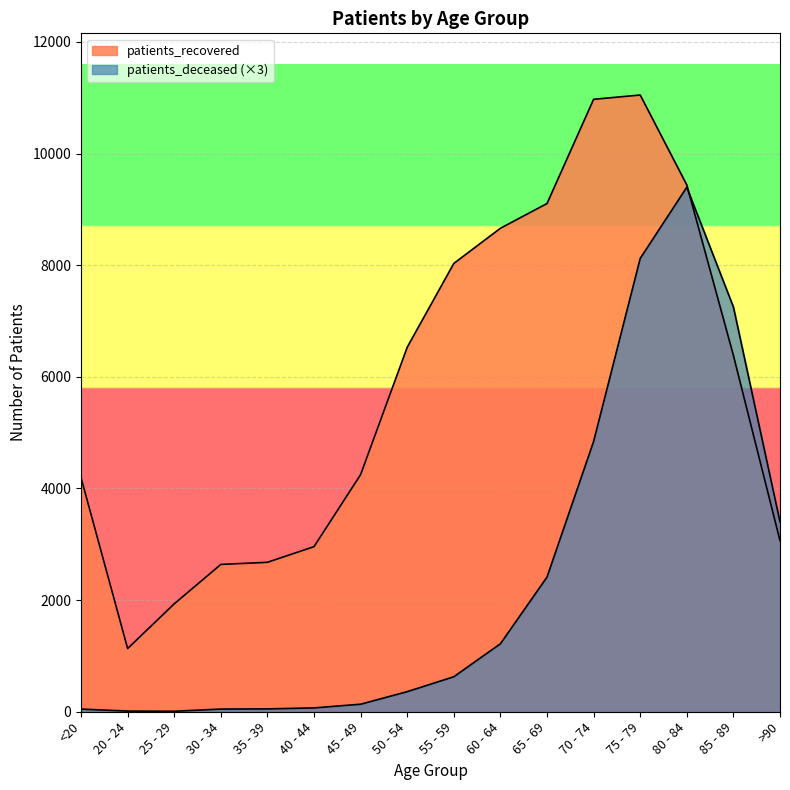

What is the label of the 12th point from the right?

35 - 39